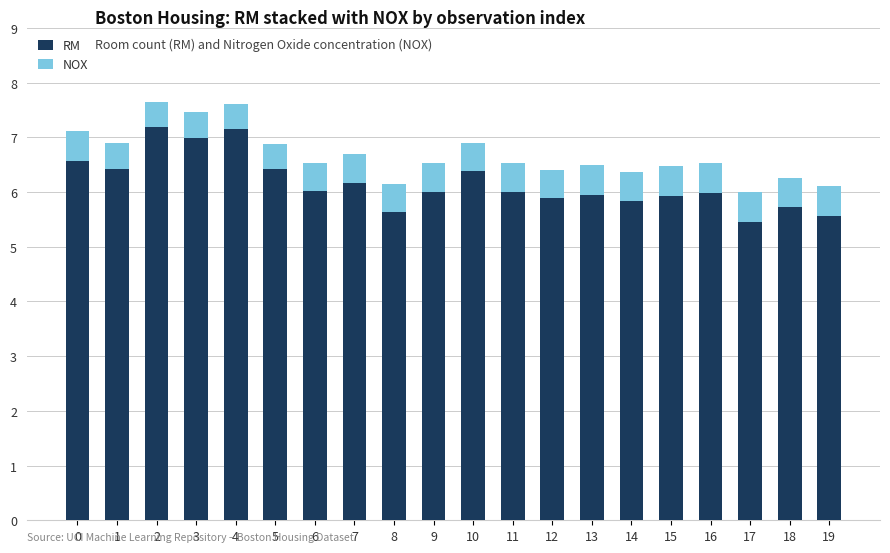

What is the sum of the RM values at 13 and 14?

11.8